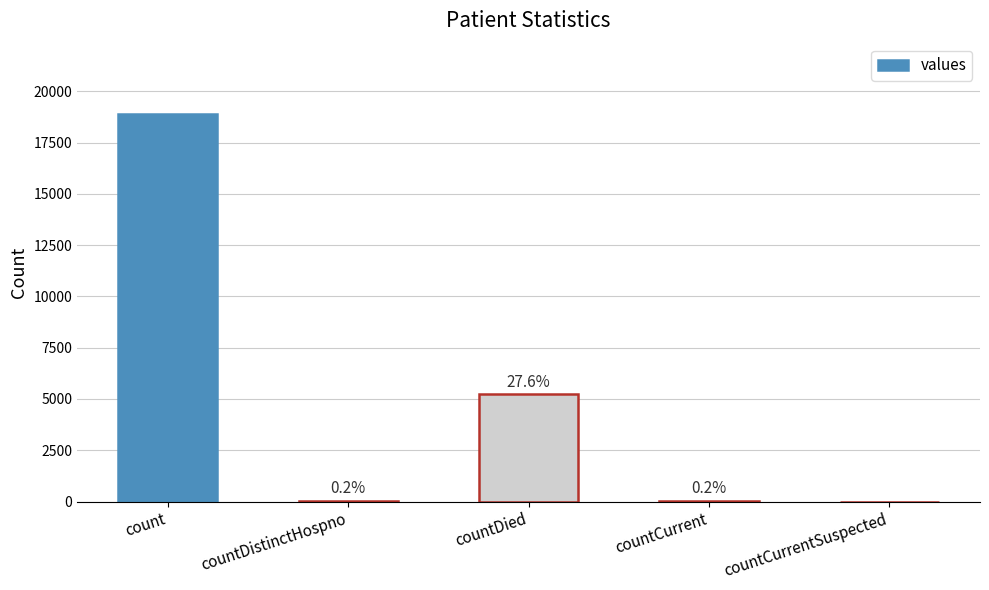

How many series are shown in this chart?

1